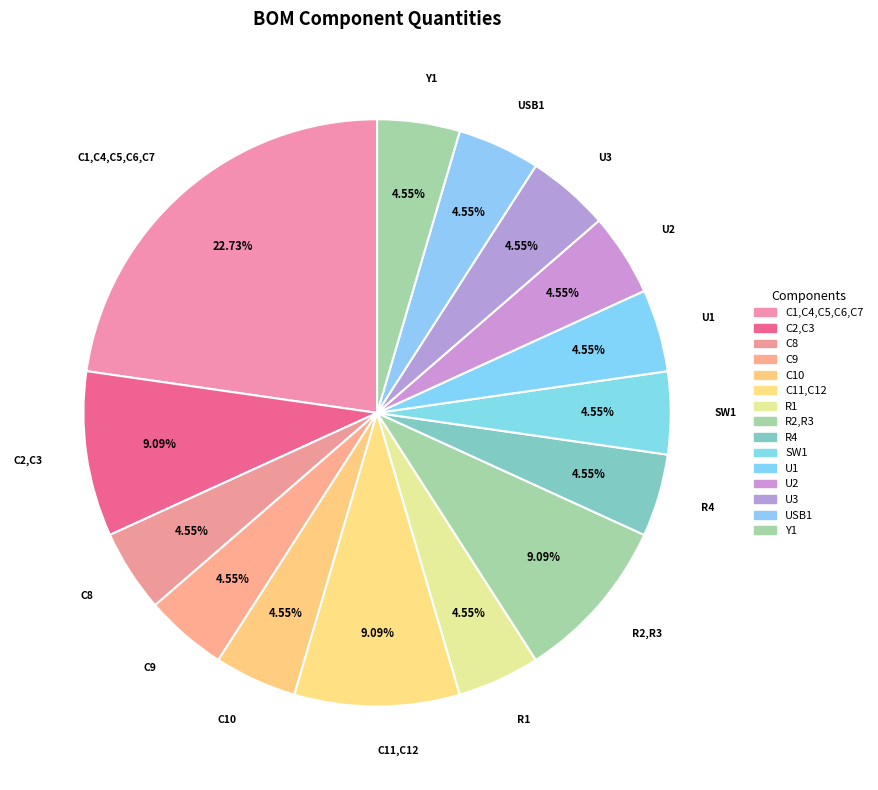

Combined, what portion of the pie is C8 and R1?

9.1%